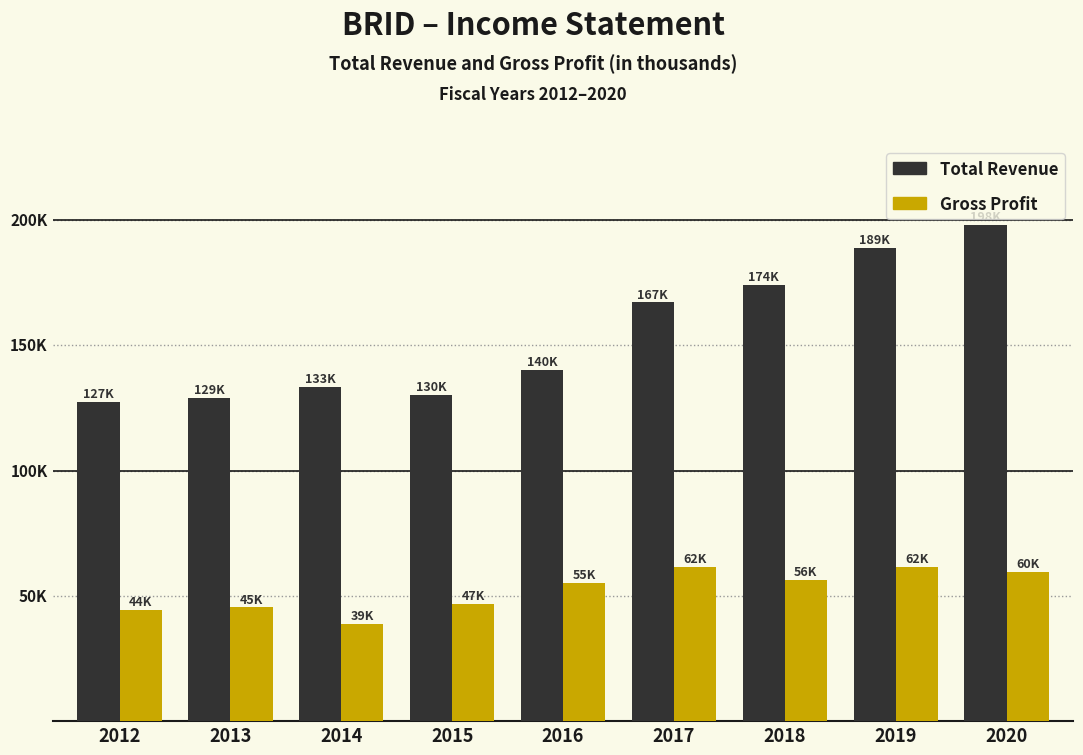

Does the chart contain stacked bars?

No